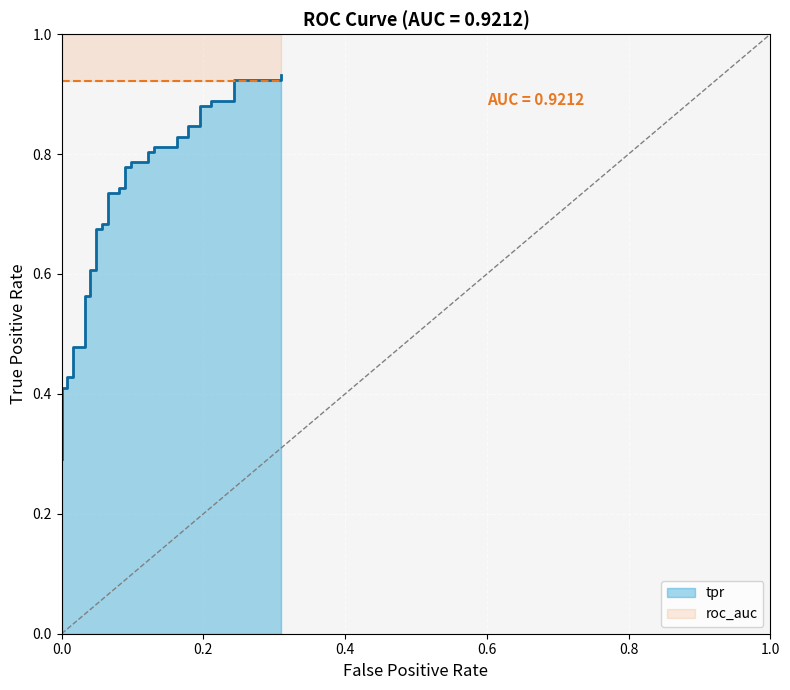

The chart shows a value of 0.6 at 5. True or false?

False